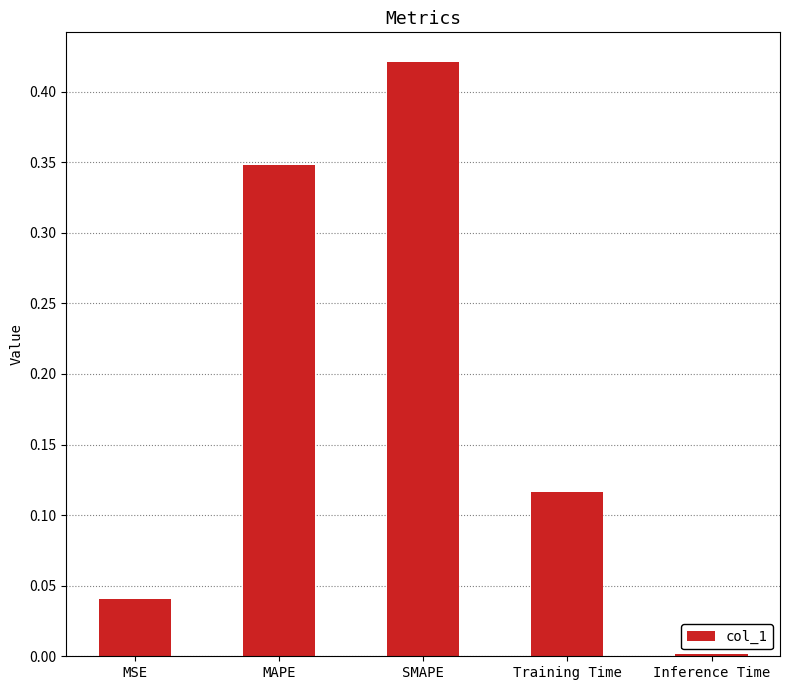

What is the change in value from MAPE to SMAPE?

+0.1